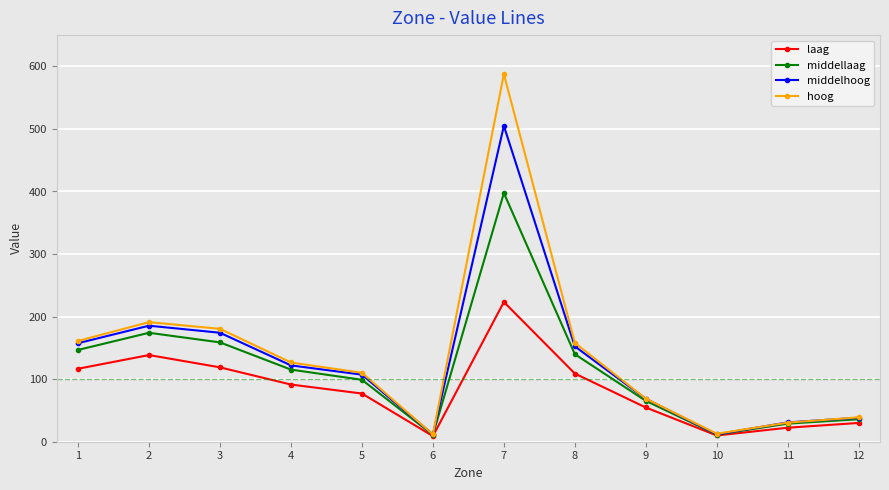

At which category does middellaag reach its first local peak?

2